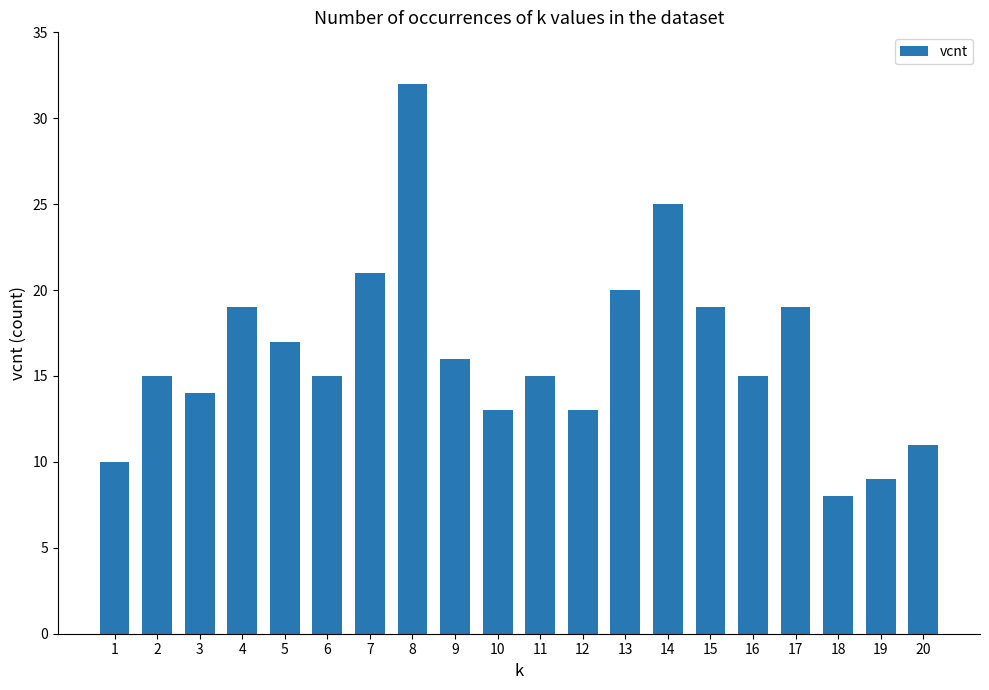

How many bars are there in total?

20